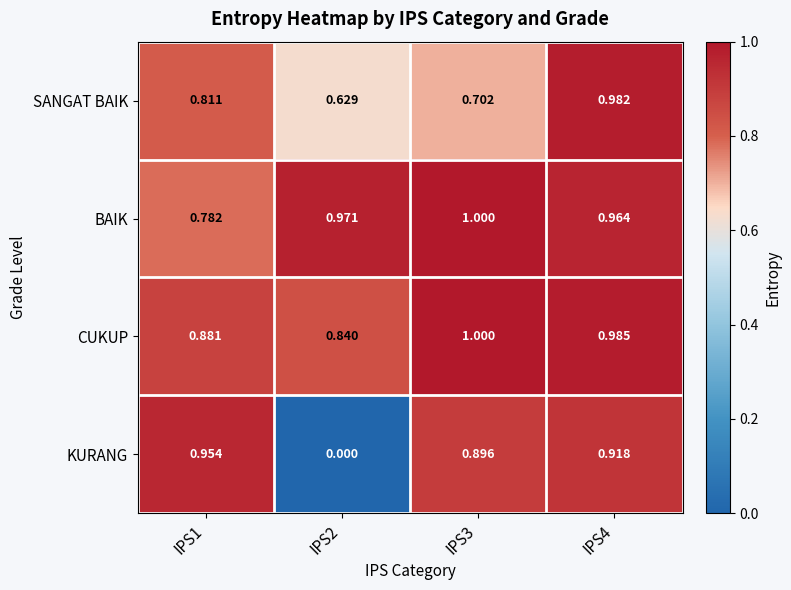

Is the value of KURANG at IPS4 greater than the value of BAIK at IPS3?

No